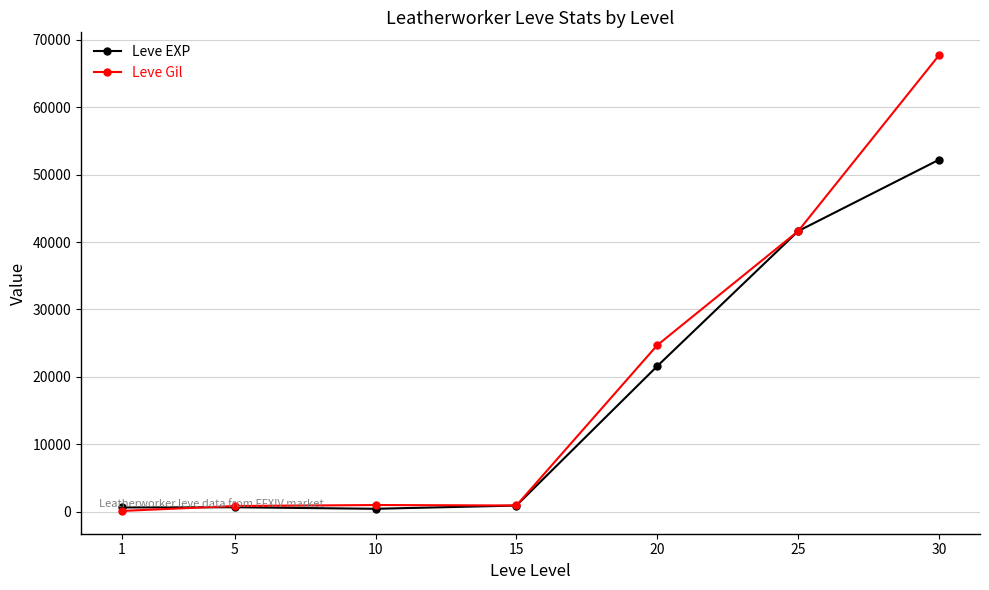

What is the value of the Leve Gil point at the 5th from the left?

24710